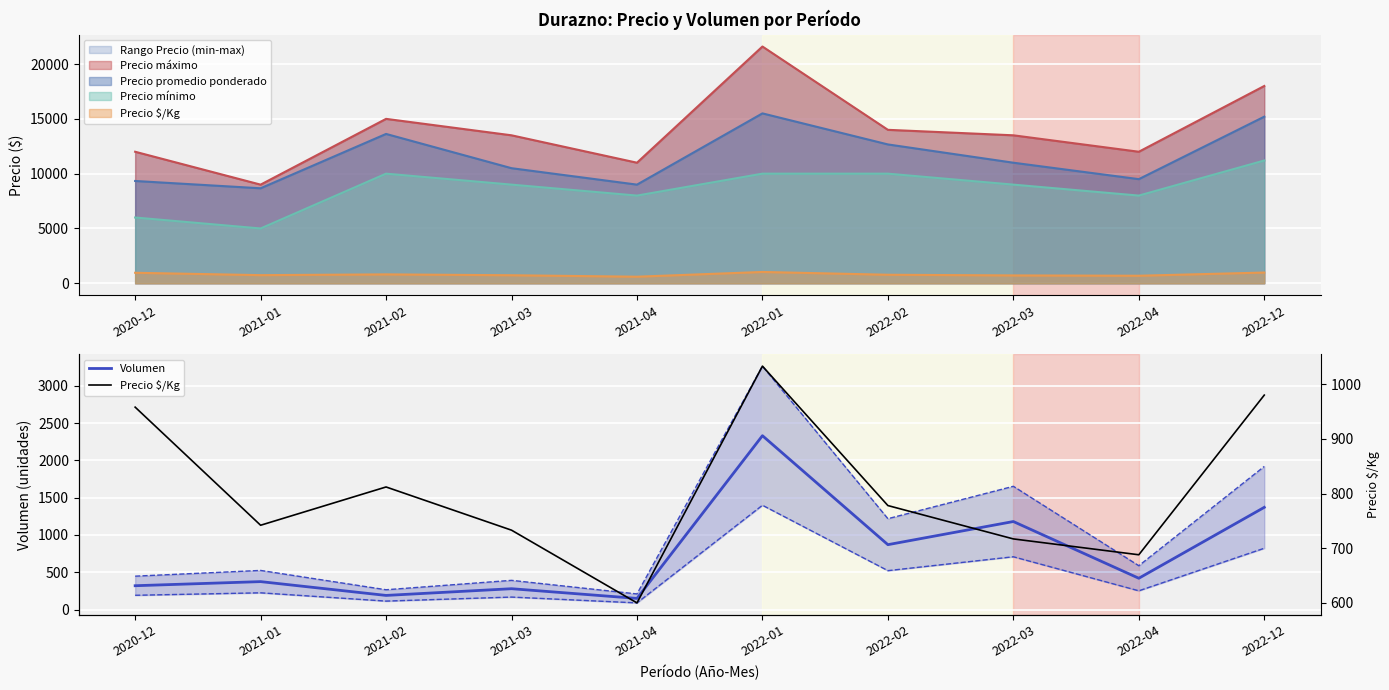

True or false: Volumen has a value of 665 at 2021-01.

False